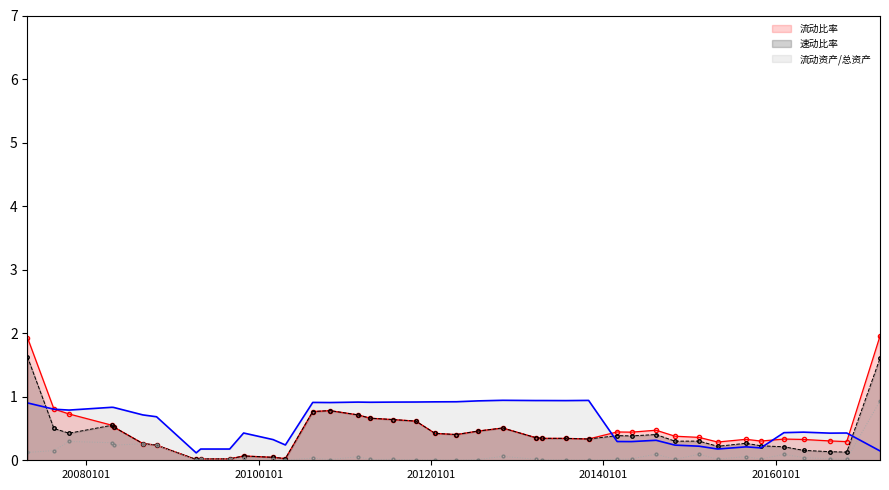

What is the highest value of the 速动比率 series?

1.6